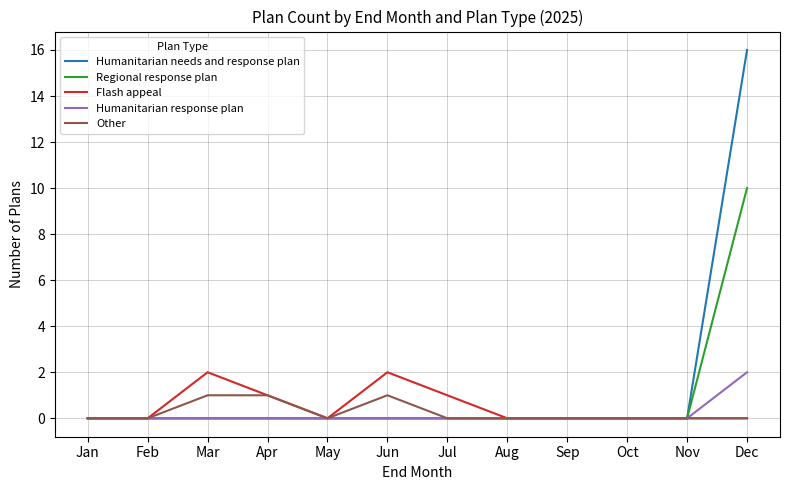

Which series has the widest spread of values?

Humanitarian needs and response plan